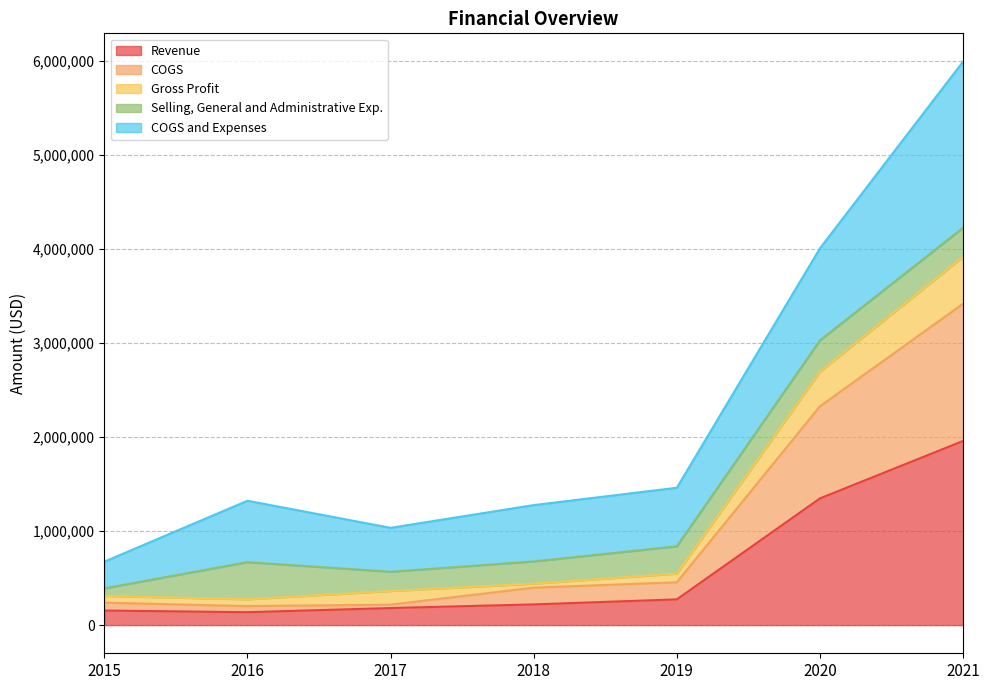

What is the difference between the maximum and minimum values in the Gross Profit series?

3642948